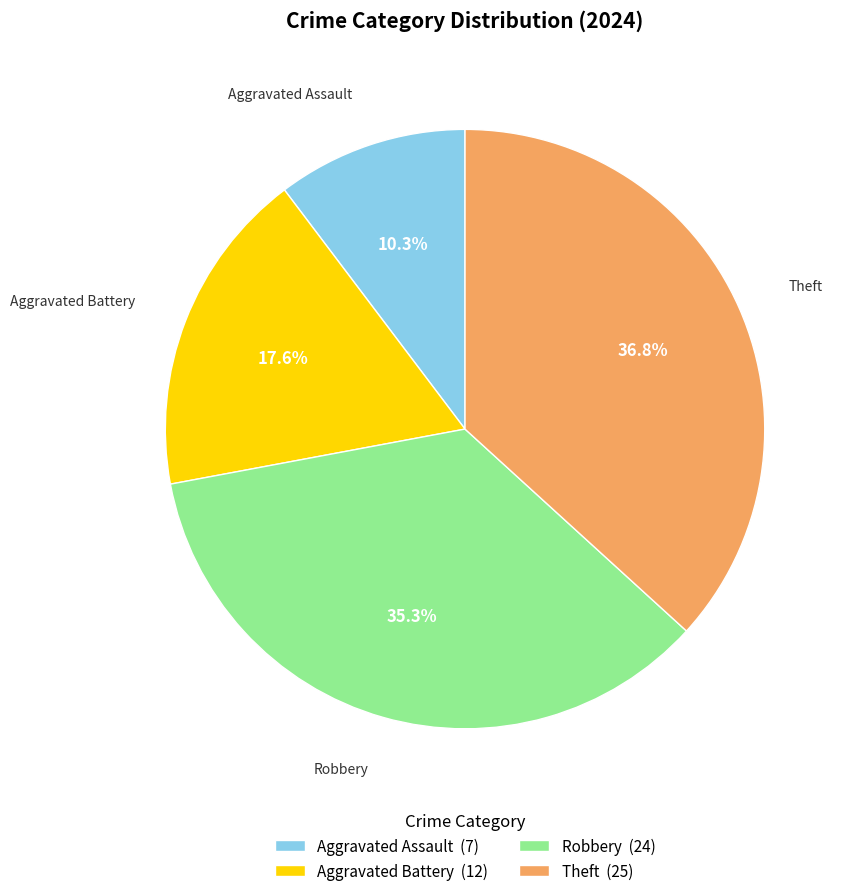

How many slices are in this pie chart?

4